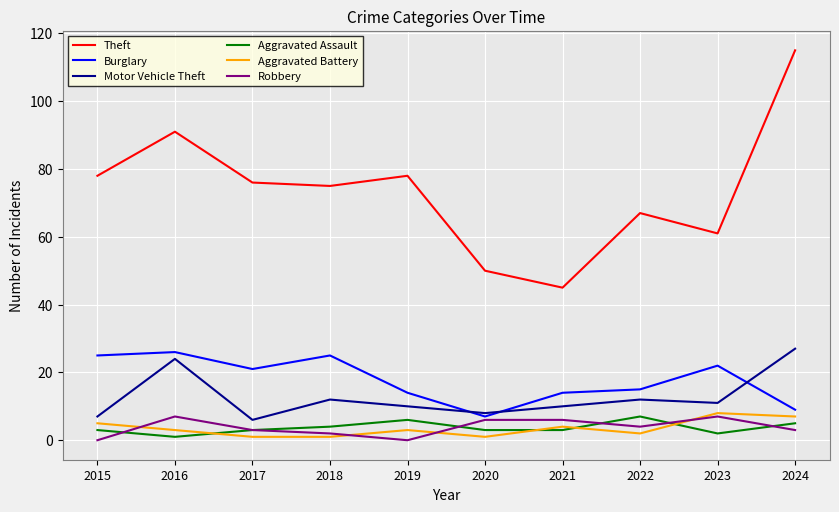

At how many categories does at least one series exceed 21?

10